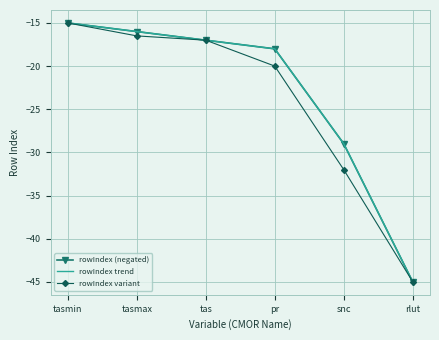

Rank the categories by rowIndex trend value from lowest to highest.

rlut, snc, pr, tas, tasmax, tasmin